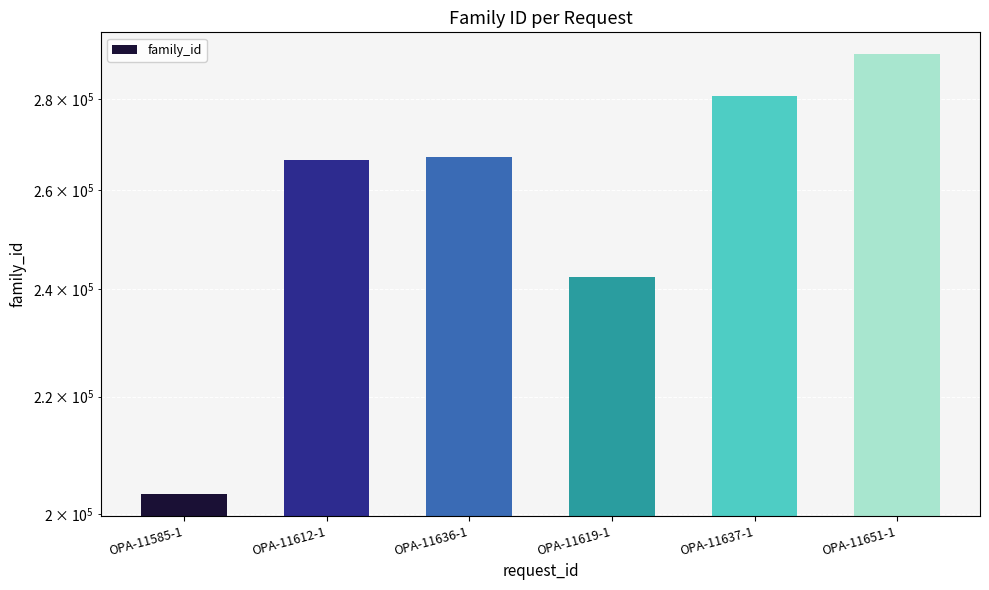

Which category has the highest value across all series?

OPA-11651-1